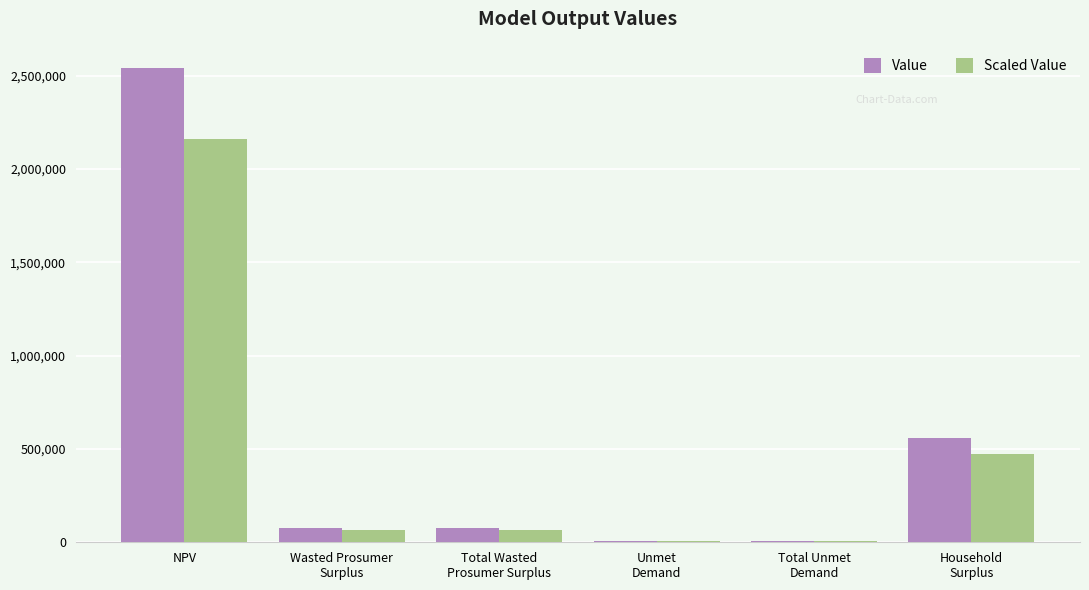

What is the sum of all Value values?

3265468.4